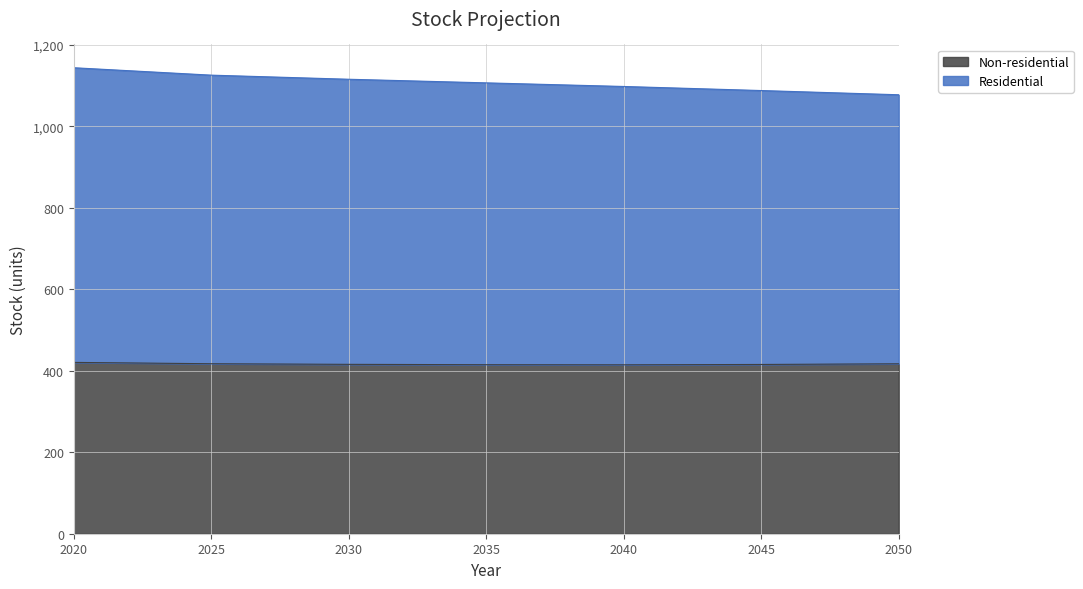

Is it true that Non-residential equals 417.1 at 2050?

True